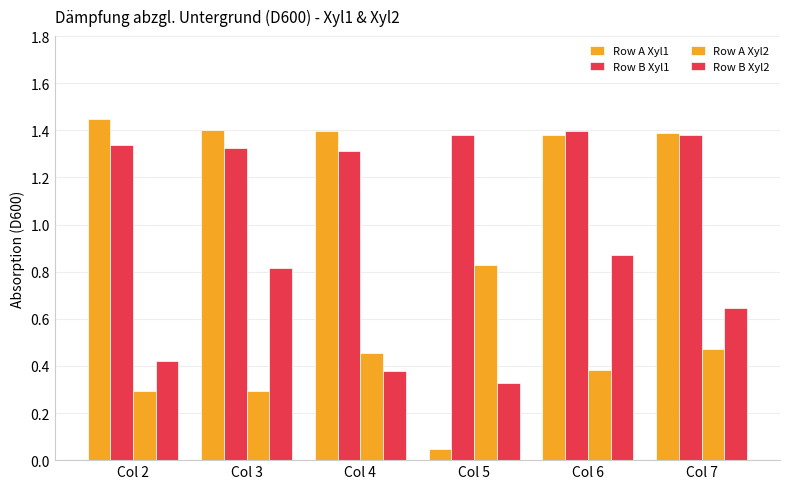

What is the maximum value shown in the chart?

1.4